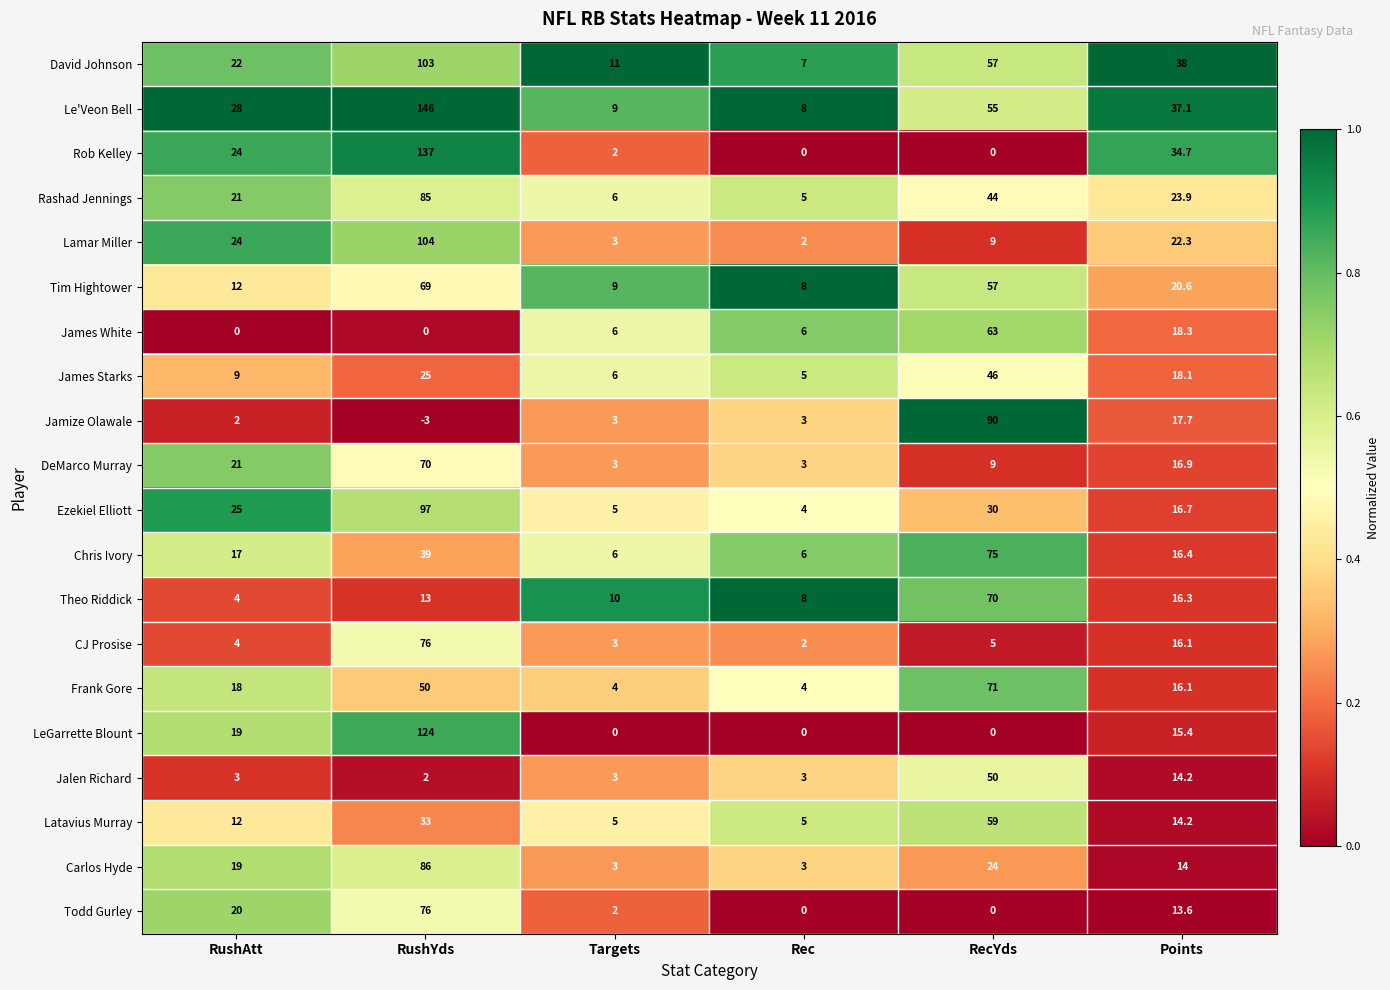

What is the maximum value shown in the chart?

146.0